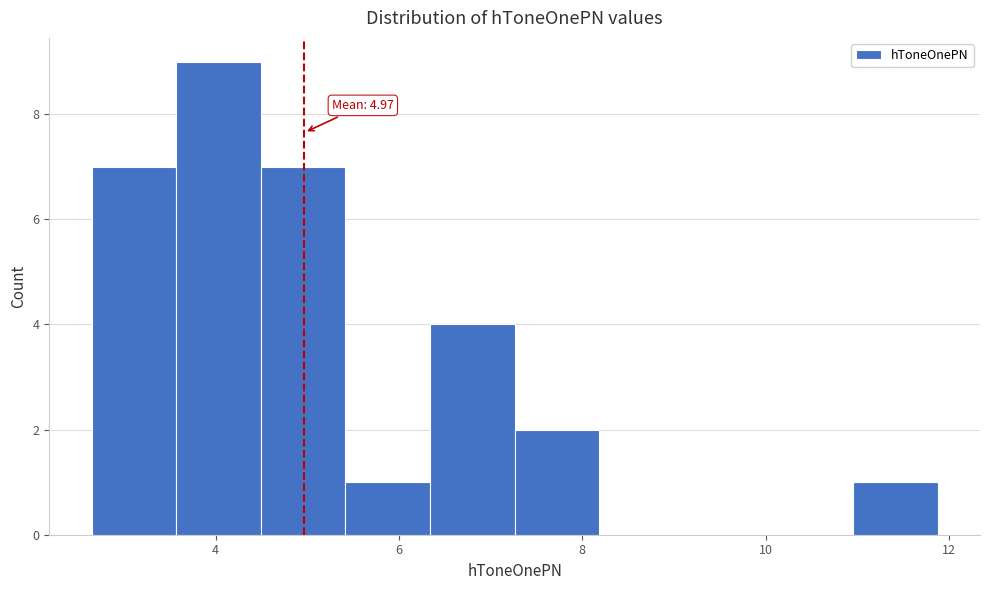

Which range on the x-axis has the tallest bar?

3.6 to 4.4